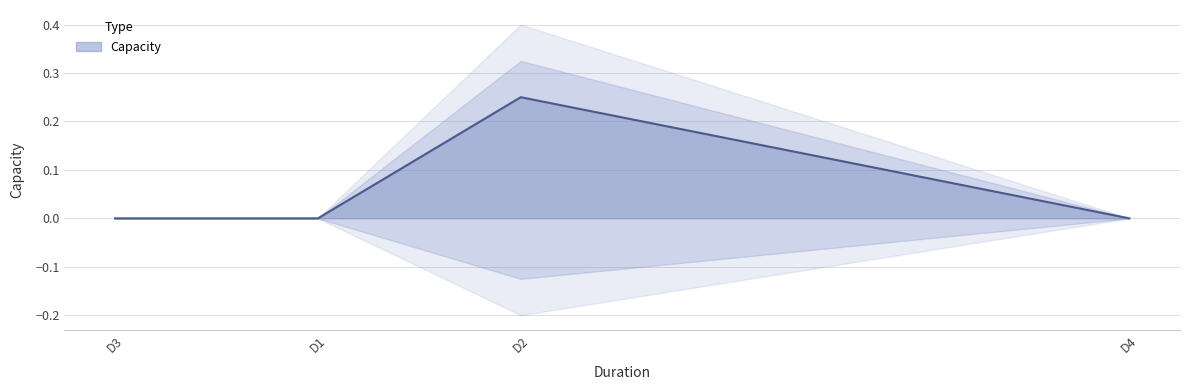

At which category does the data reach its first local peak?

D2